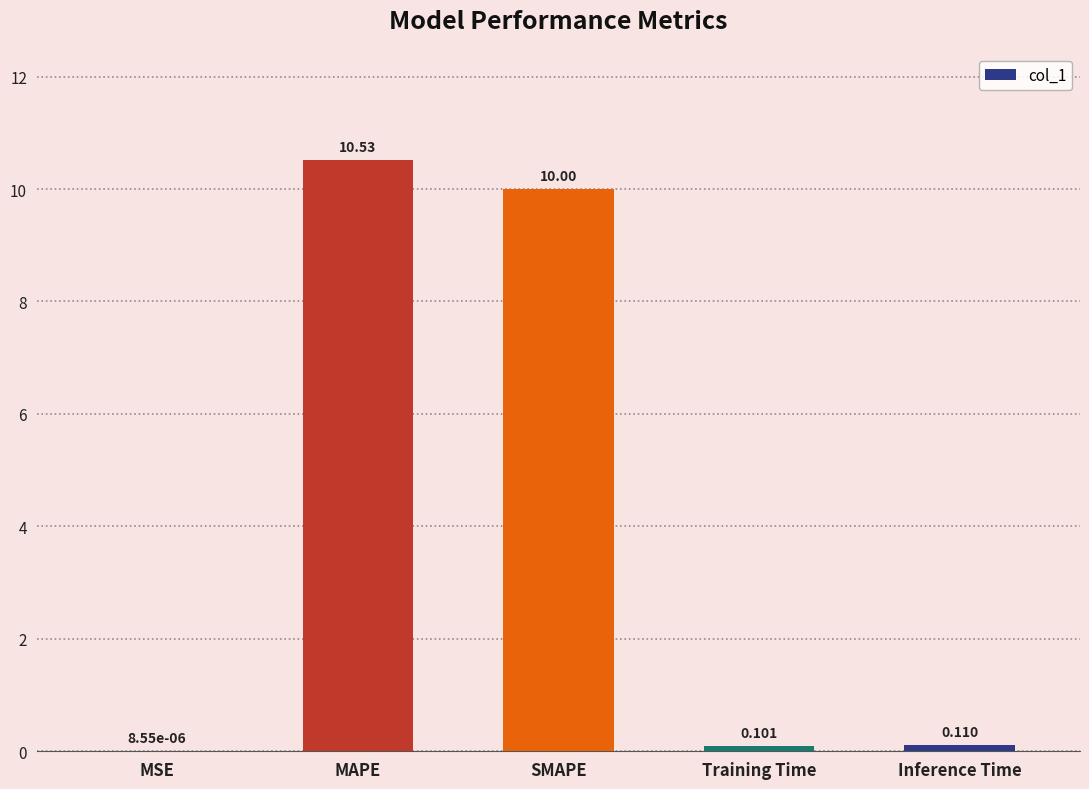

Where is the data nearest to the value 5?

Inference Time